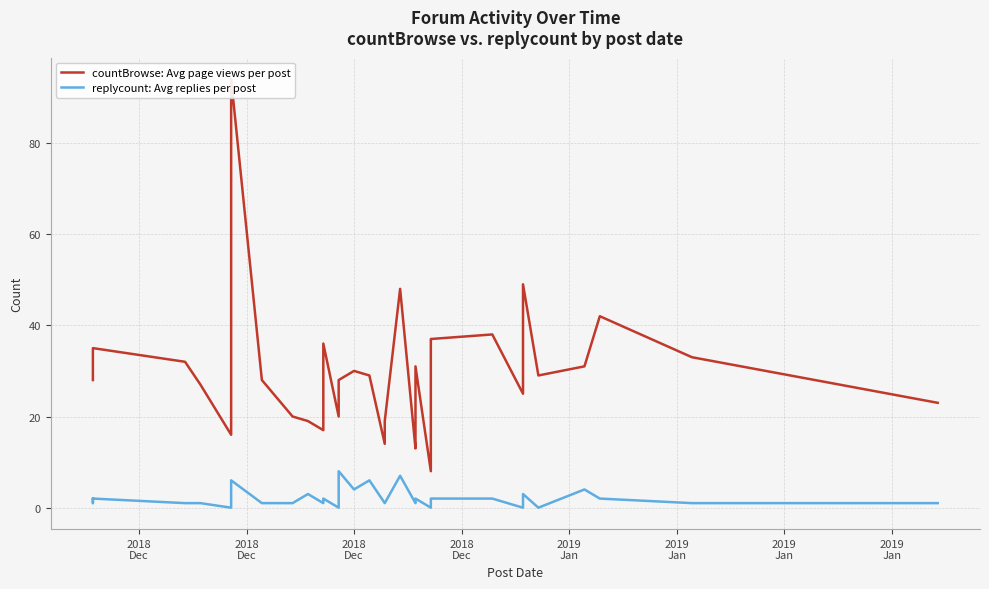

What is the sum of all replycount: Avg replies per post values?

77